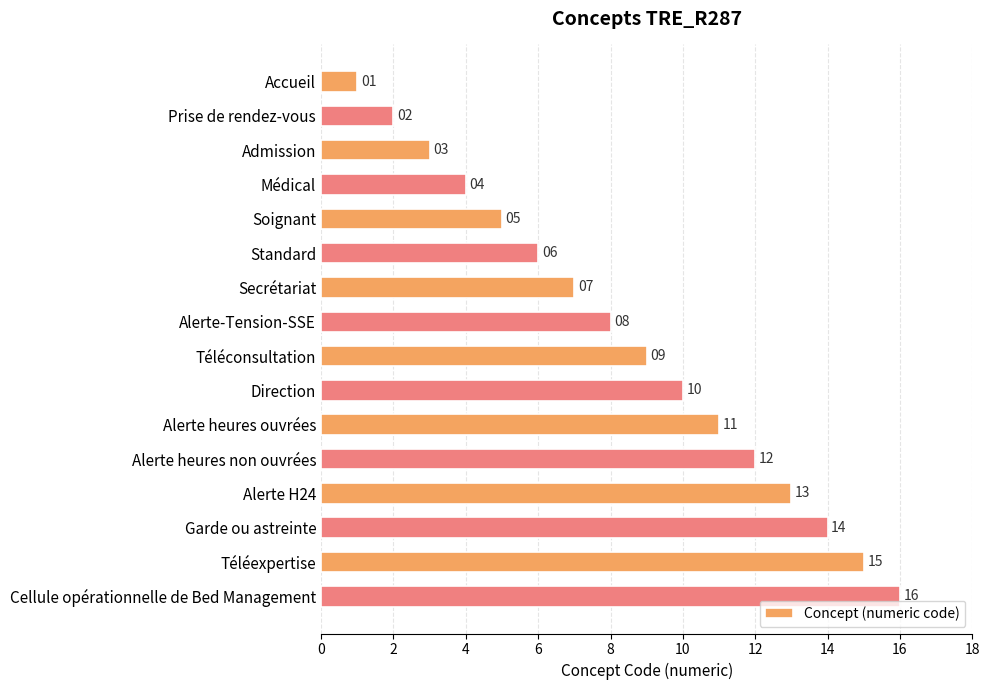

Which has a higher value, Téléconsultation or Prise de rendez-vous?

Téléconsultation